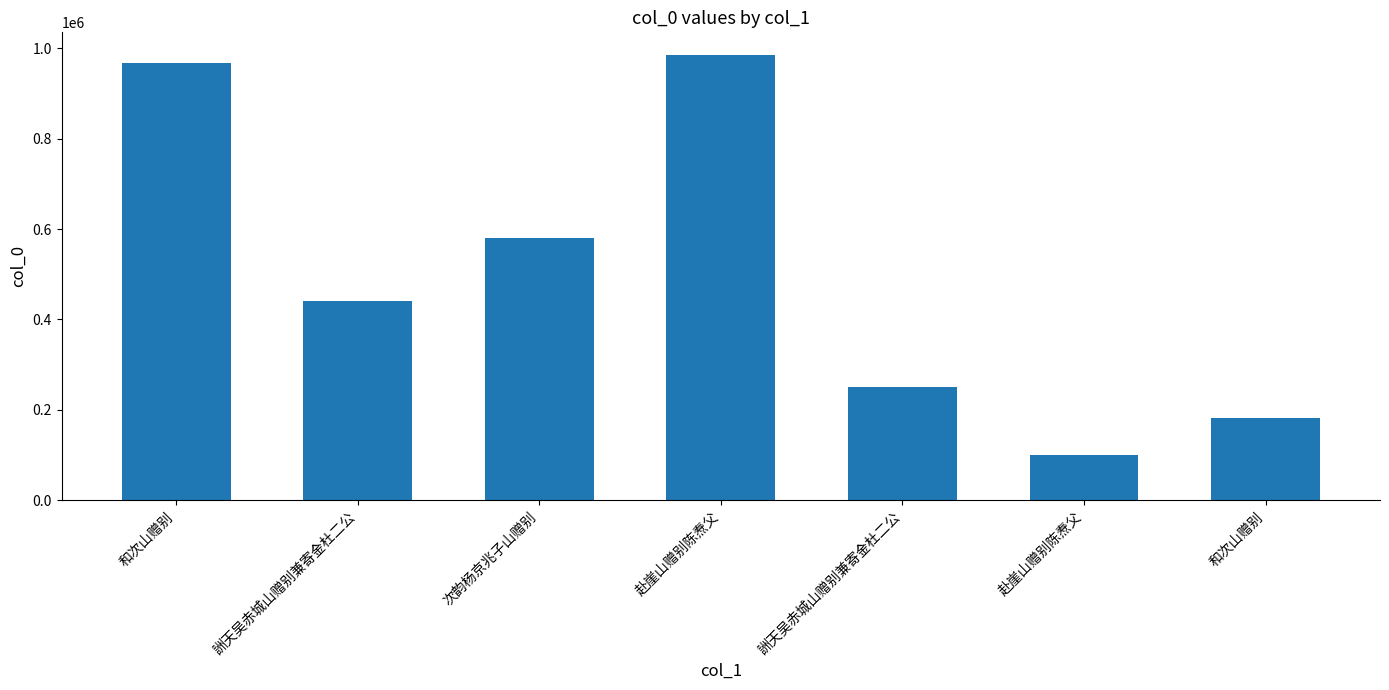

Does the chart contain any negative values?

No